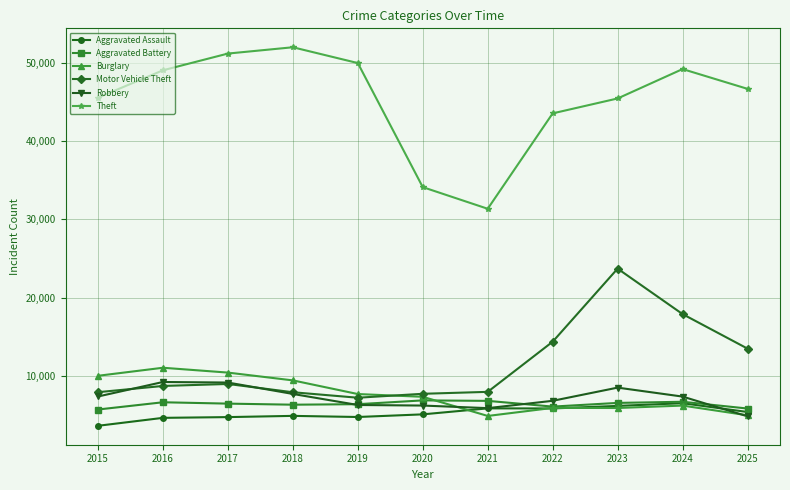

What is the lowest value of the Aggravated Assault series?

3620